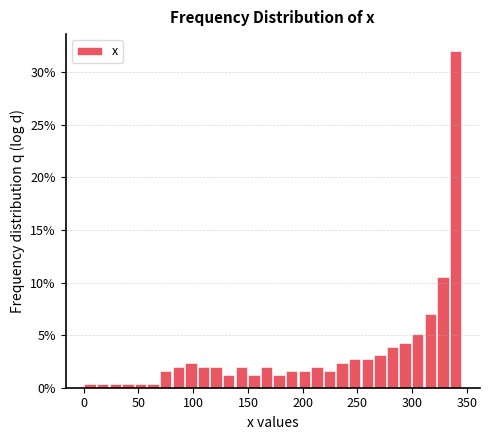

Read against the x-axis, roughly where is the centre of the tallest bar?

340